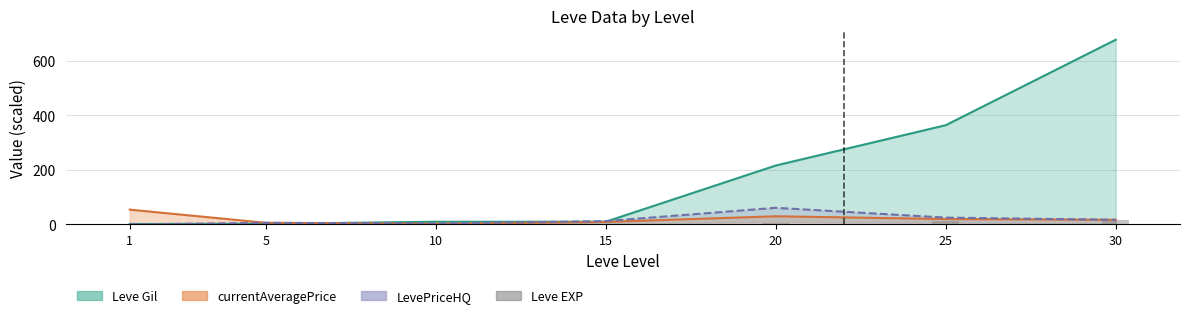

Between 5 and 25, which is larger?

25